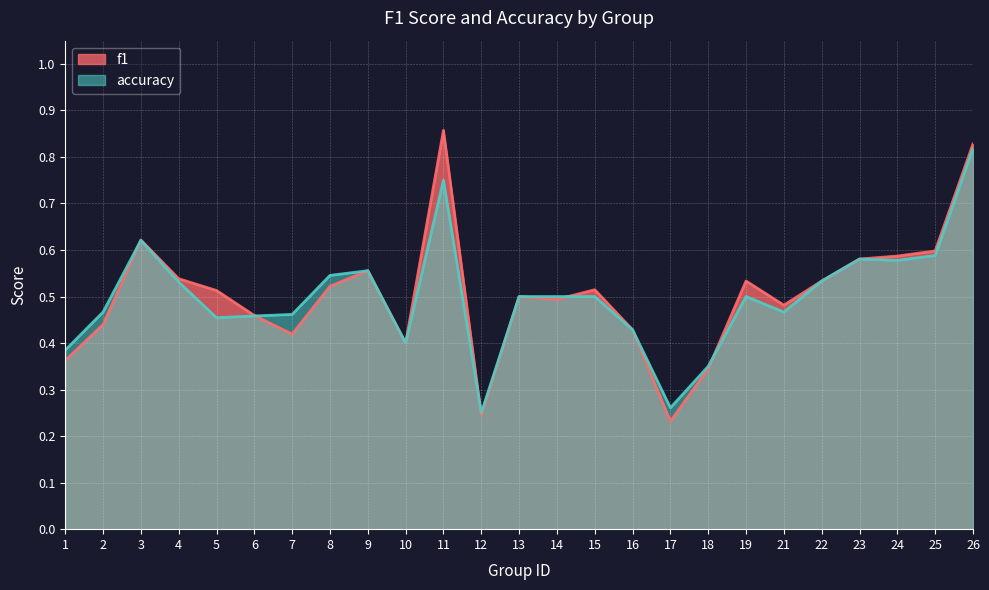

Which has a higher value, 23 or 18?

23